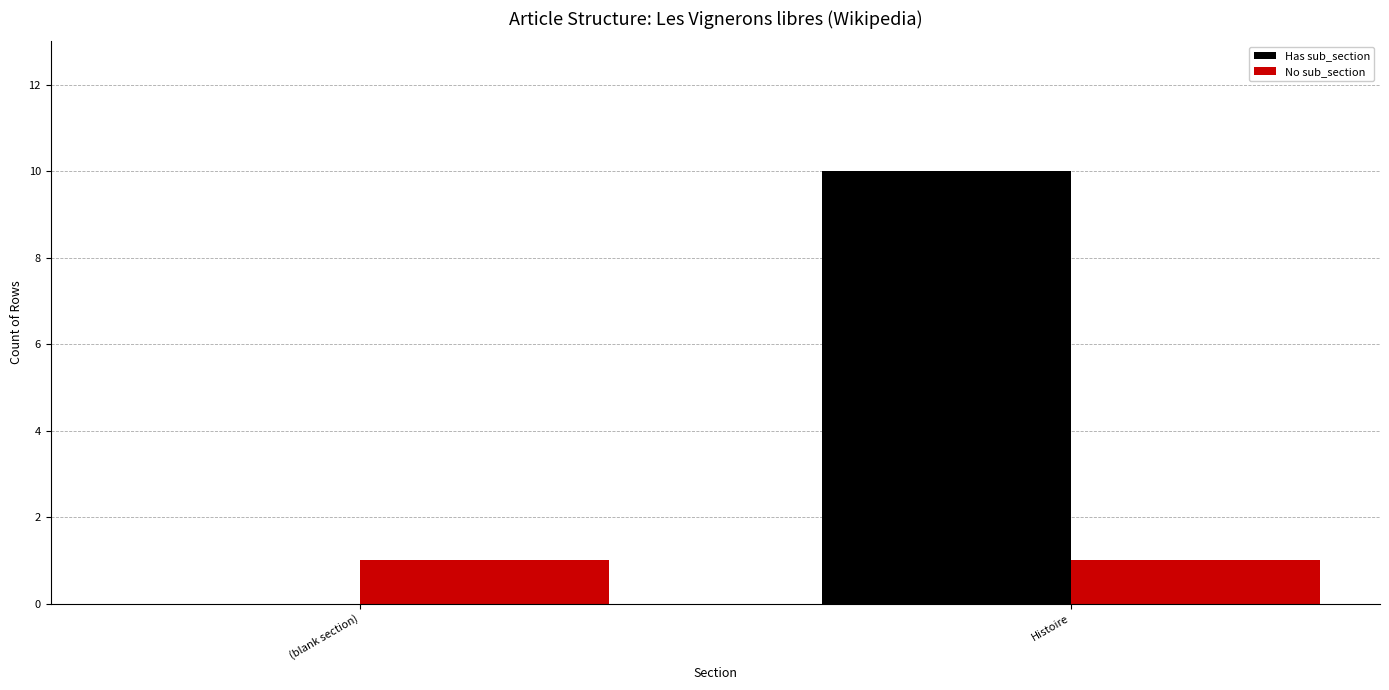

Which category has the highest value in the Has sub_section series?

Histoire